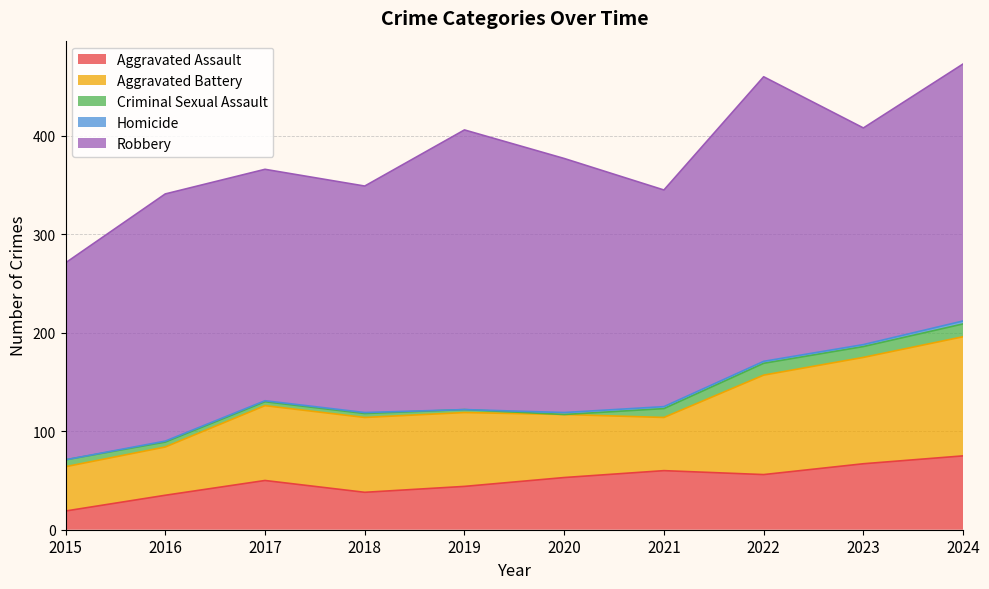

What is the approximate value of Homicide at 2016?

1